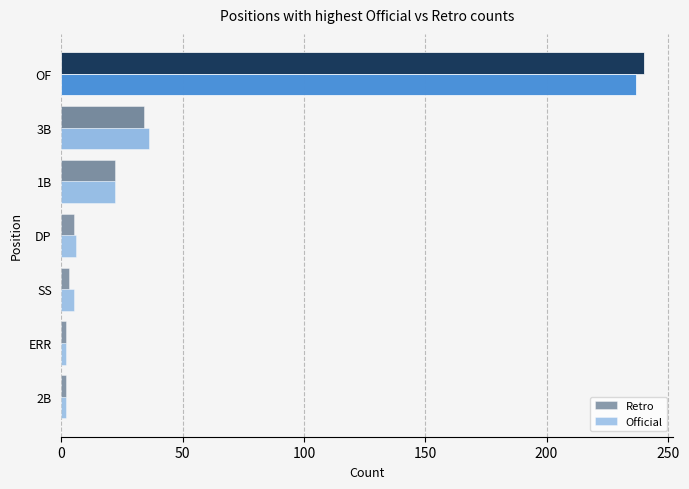

The value of Official at 3B is 18. True or false?

False